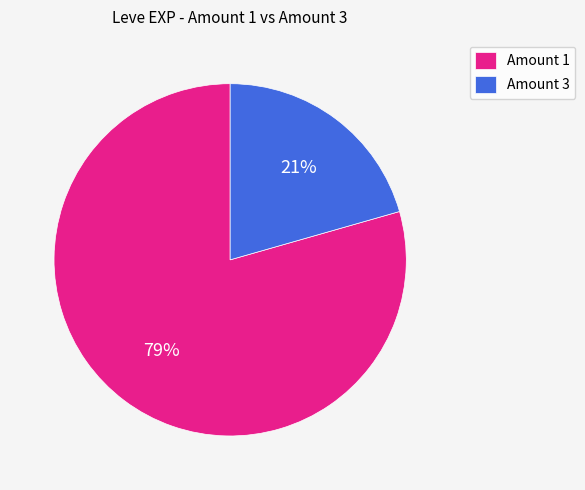

Do Amount 3 and Amount 1 together represent more than half of the pie?

Yes